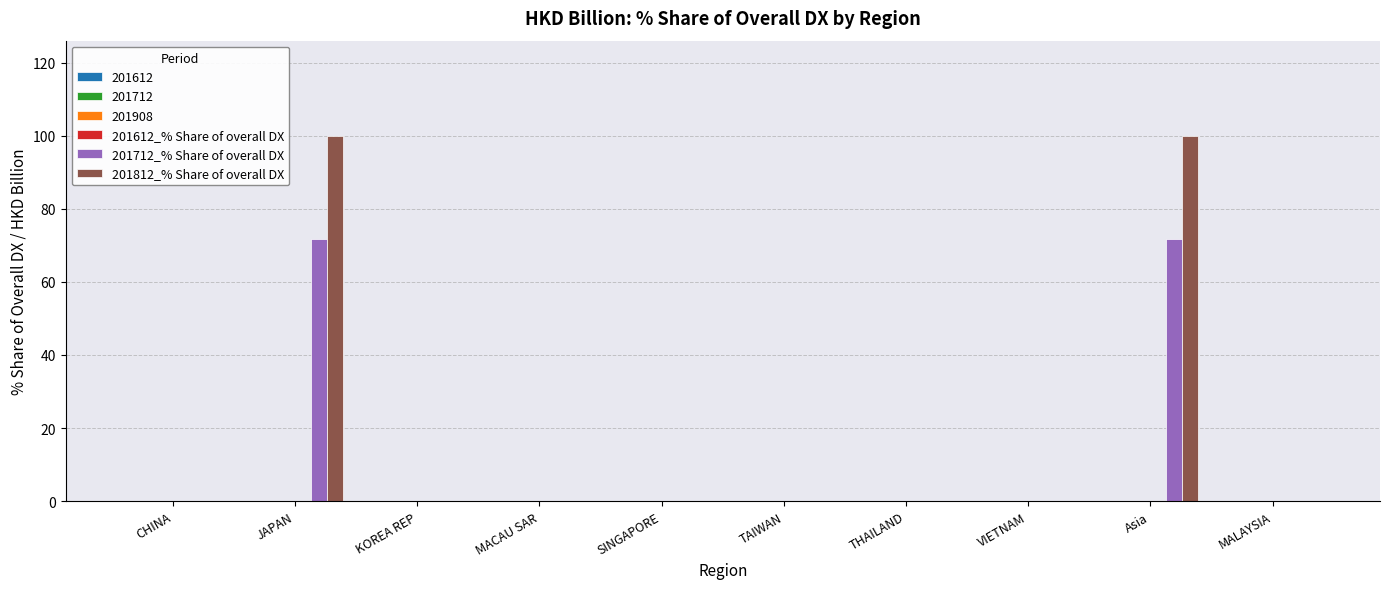

Which series has the largest total across all categories?

201812_% Share of overall DX